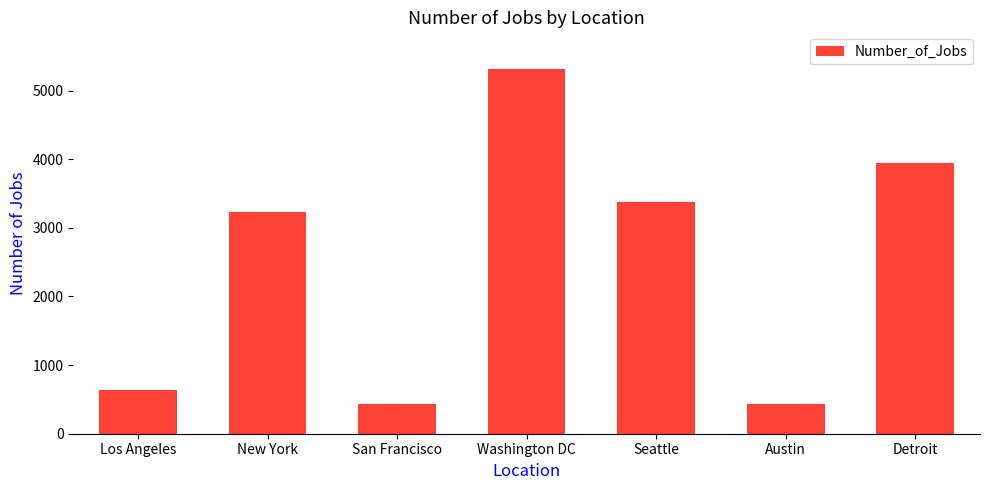

What is the sum of all values?

17371